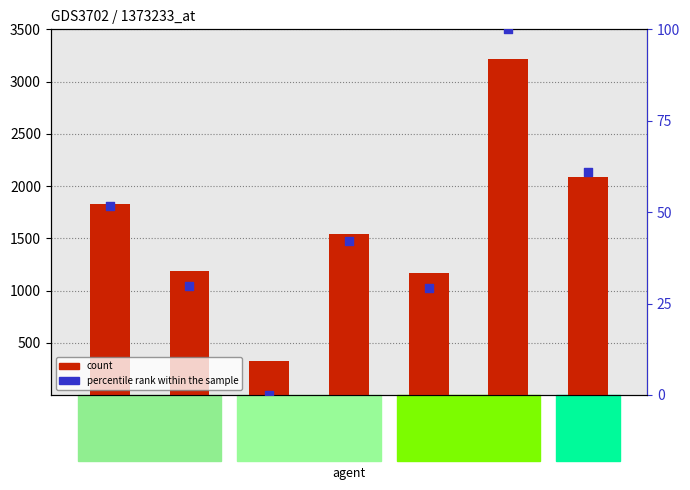

Which series contains the lowest Y value?

percentile rank within the sample